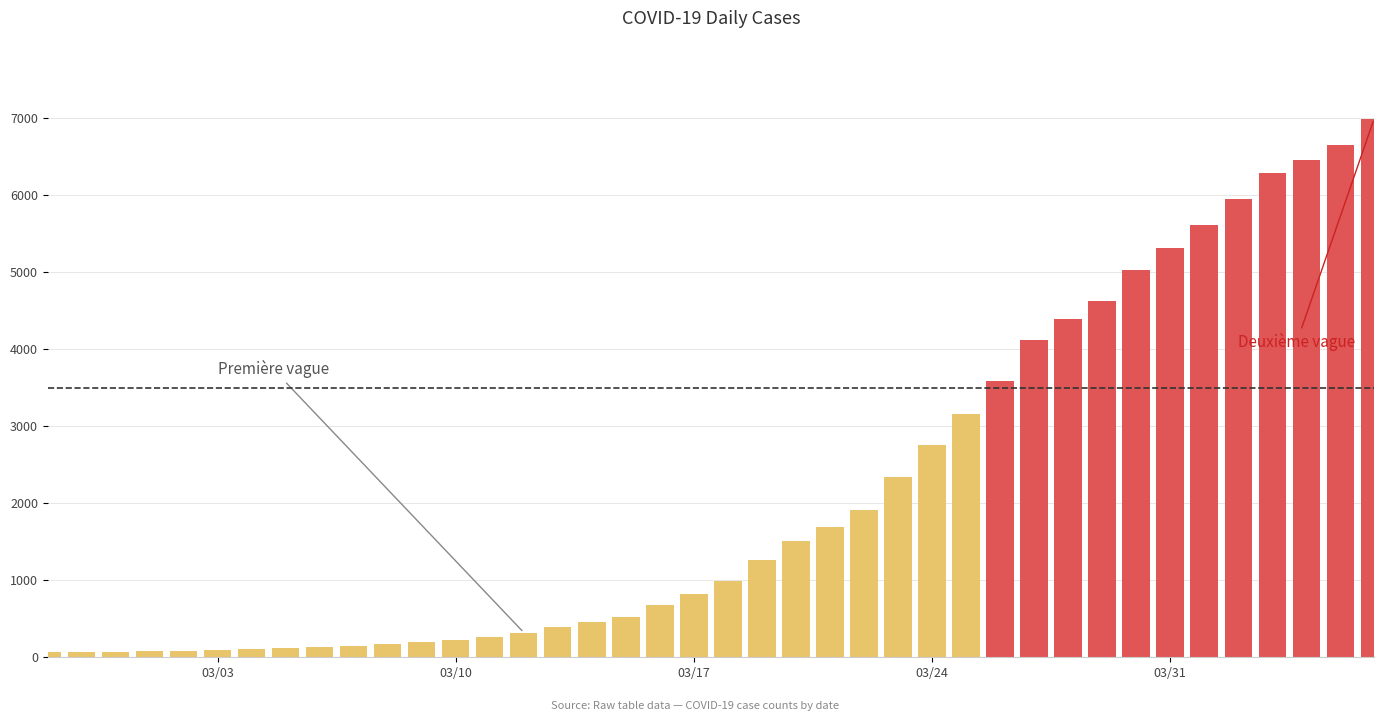

Rank the categories by value from lowest to highest.

2020-02-27, 2020-02-28, 2020-02-29, 2020-03-01, 2020-03-02, 2020-03-03, 2020-03-04, 2020-03-05, 2020-03-06, 2020-03-07, 2020-03-08, 2020-03-09, 2020-03-10, 2020-03-11, 2020-03-12, 2020-03-13, 2020-03-14, 2020-03-15, 2020-03-16, 2020-03-17, 2020-03-18, 2020-03-19, 2020-03-20, 2020-03-21, 2020-03-22, 2020-03-23, 2020-03-24, 2020-03-25, 2020-03-26, 2020-03-27, 2020-03-28, 2020-03-29, 2020-03-30, 2020-03-31, 2020-04-01, 2020-04-02, 2020-04-03, 2020-04-04, 2020-04-05, 2020-04-06